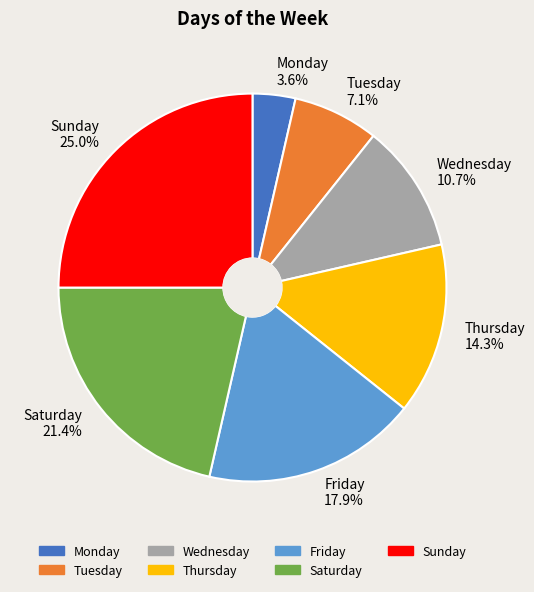

The Wednesday slice represents 11% of the pie. True or false?

True